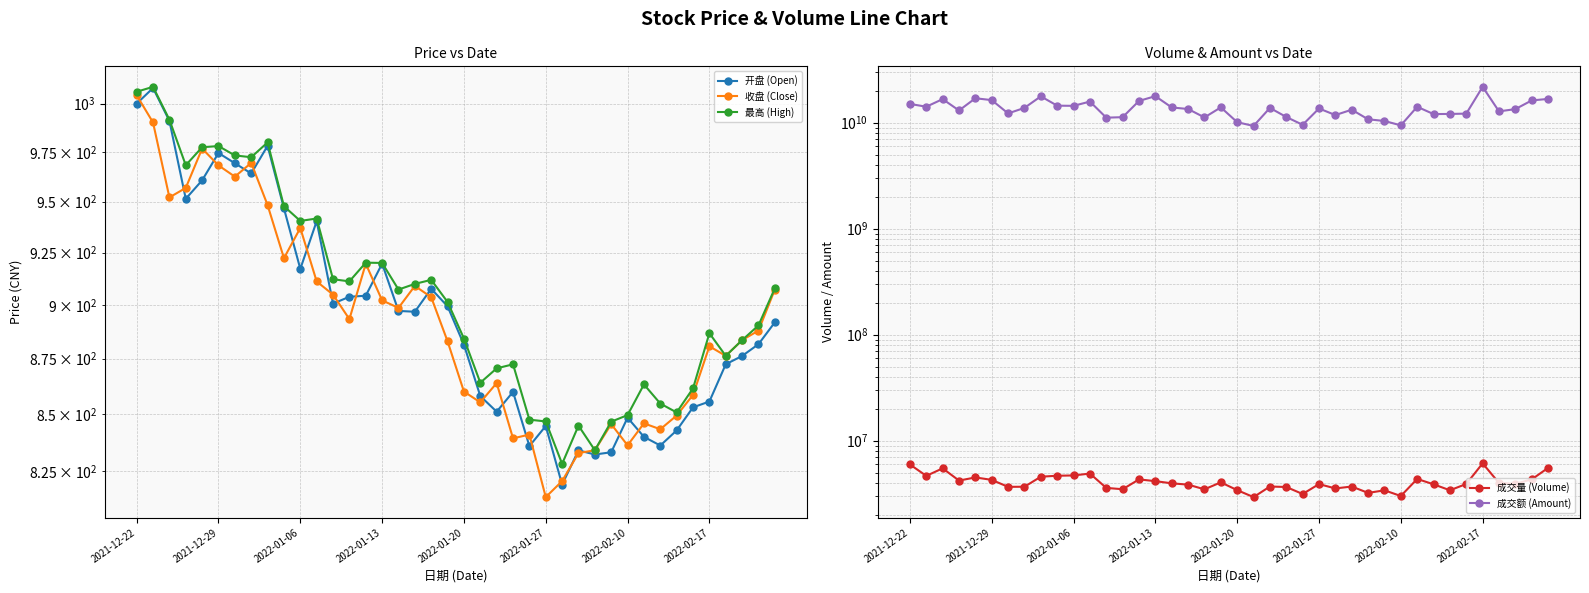

Reading left to right, list all the values displayed in this chart.

开盘 (Open): 1000.0	1008.2	991.0	951.4	960.6	974.5	969.3	964.1	978.2	946.6	917.1	940.3	900.6	903.8	904.3	919.6	897.1	896.8	907.6	899.3	881.4	858.0	851.0	859.9	835.8	844.7	819.1	834.0	832.1	833.1	848.4	839.9	836.1	842.7	853.0	855.5	872.4	876.2	881.6	891.8
收盘 (Close): 1004.4	990.2	952.1	956.8	976.8	968.2	962.5	969.5	948.3	922.3	937.0	911.1	904.8	893.3	919.6	902.1	898.6	909.0	903.6	883.0	860.0	855.2	863.9	839.2	840.9	813.8	820.6	832.8	834.0	845.5	836.1	845.8	843.2	849.3	858.5	880.7	876.3	883.5	887.9	907.2
最高 (High): 1006.3	1008.9	991.6	968.3	977.4	978.0	973.3	972.3	979.9	947.7	940.4	941.6	912.1	911.1	920.1	920.0	907.2	909.9	911.9	901.3	884.2	864.0	870.5	872.4	847.5	846.7	828.1	844.8	834.0	846.6	849.5	863.2	854.6	850.7	861.5	886.7	876.3	883.5	890.4	907.8
成交量 (Volume): 5965781.0	4653699.0	5483453.0	4202703.0	4499737.0	4266649.0	3667691.0	3676136.0	4571131.0	4668105.0	4698445.0	4894937.0	3584282.0	3482097.0	4312458.0	4149538.0	3959756.0	3847343.0	3477203.0	4043339.0	3415009.0	2933694.0	3693560.0	3655640.0	3139547.0	3894146.0	3542458.0	3693322.0	3215778.0	3401023.0	3005740.0	4354586.0	3876328.0	3404525.0	3903800.0	6109146.0	3989561.0	3917657.0	4314175.0	5538423.0
成交额 (Amount): 15042633984.0	14154756352.0	16701395200.0	13045563904.0	17013730816.0	16341668352.0	12240383232.0	13803513856.0	17736287232.0	14483538432.0	14430318592.0	15832294400.0	11159898624.0	11278911232.0	16056007680.0	17812824832.0	13930199040.0	13472563200.0	11216165376.0	13955331072.0	10118909952.0	9319945728.0	13796374784.0	11326946048.0	9555570432.0	13629401600.0	11804483584.0	13268652544.0	10771892992.0	10385565184.0	9441664256.0	14142061568.0	12064913408.0	12099459072.0	12185460992.0	21800061440.0	12794740224.0	13441045504.0	16230759680.0	16769415680.0